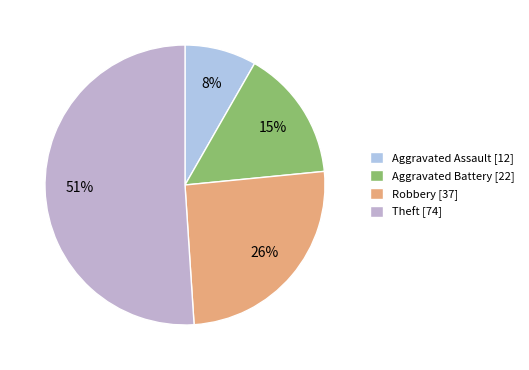

To the nearest percent, what portion does Robbery represent?

26%